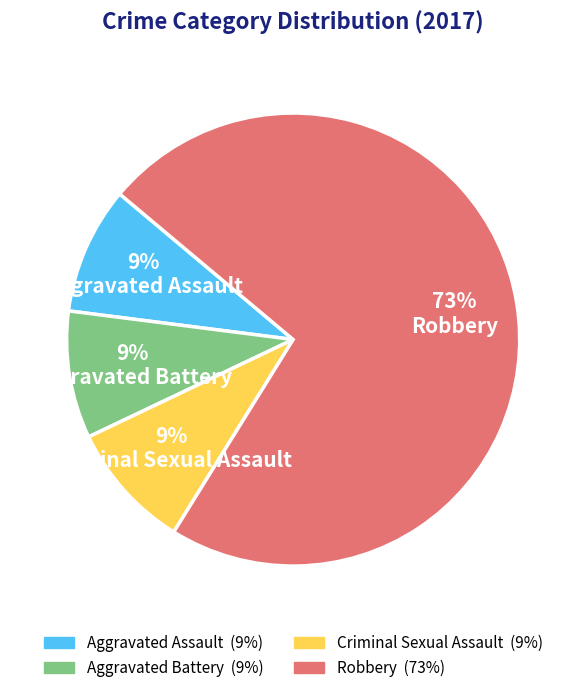

To the nearest percent, what percentage of the pie is Robbery?

73%